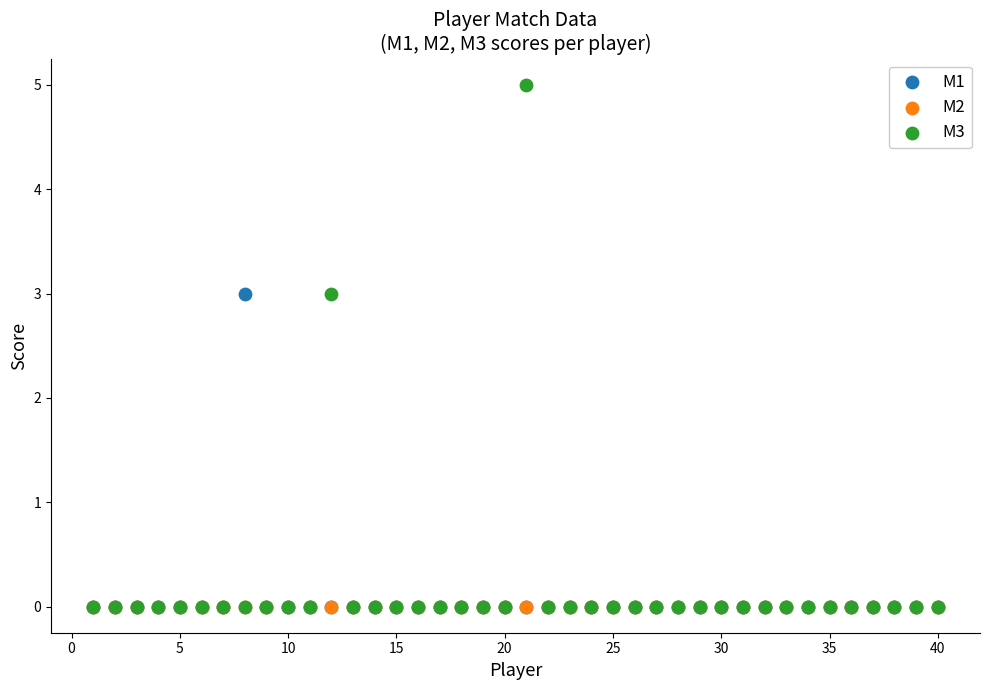

What are all the series names shown in the legend?

M1, M2, M3